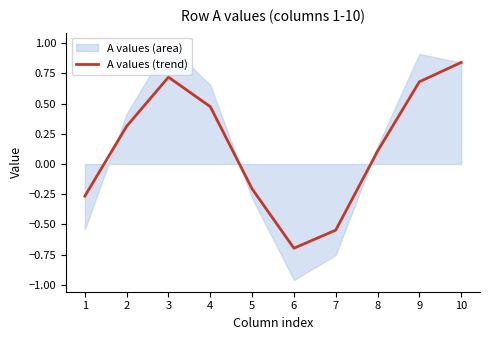

How many data points does each series have?

10